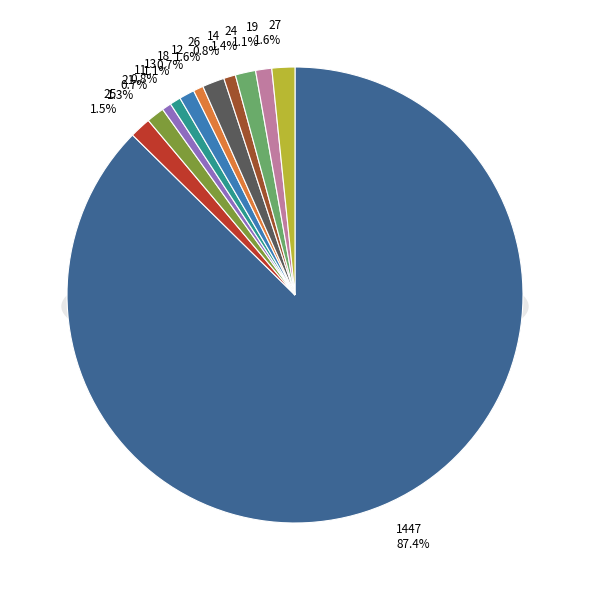

Which slice is the smallest?

11